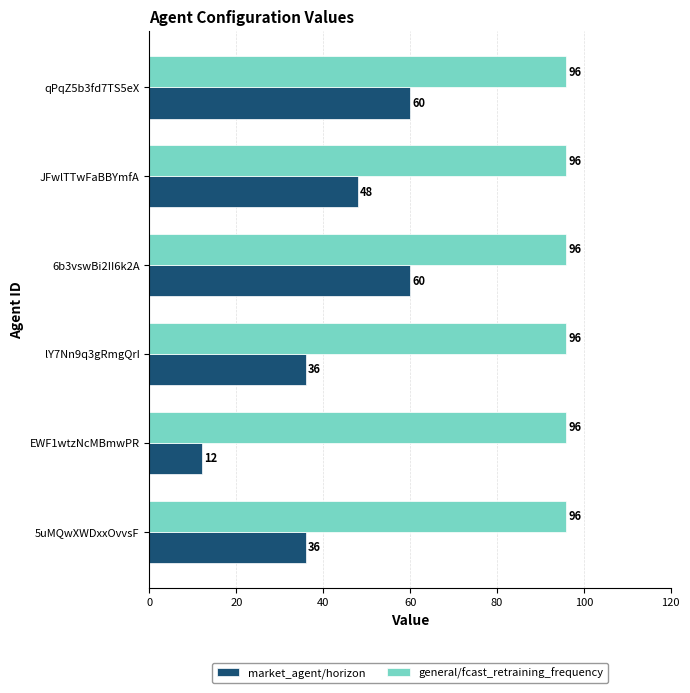

Rank the series by their average value, from lowest to highest.

market_agent/horizon, general/fcast_retraining_frequency